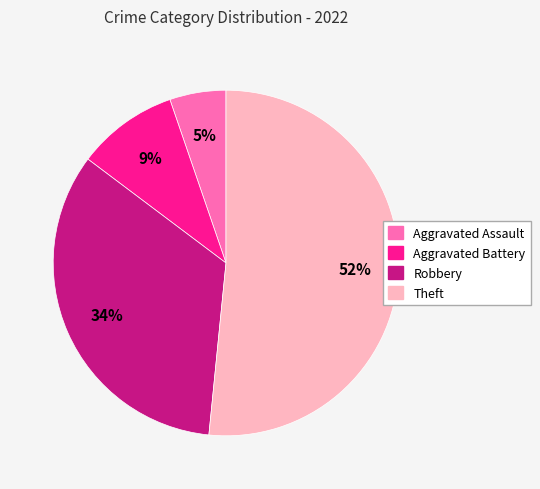

Combined, do Aggravated Battery and Robbery account for over 50%?

No